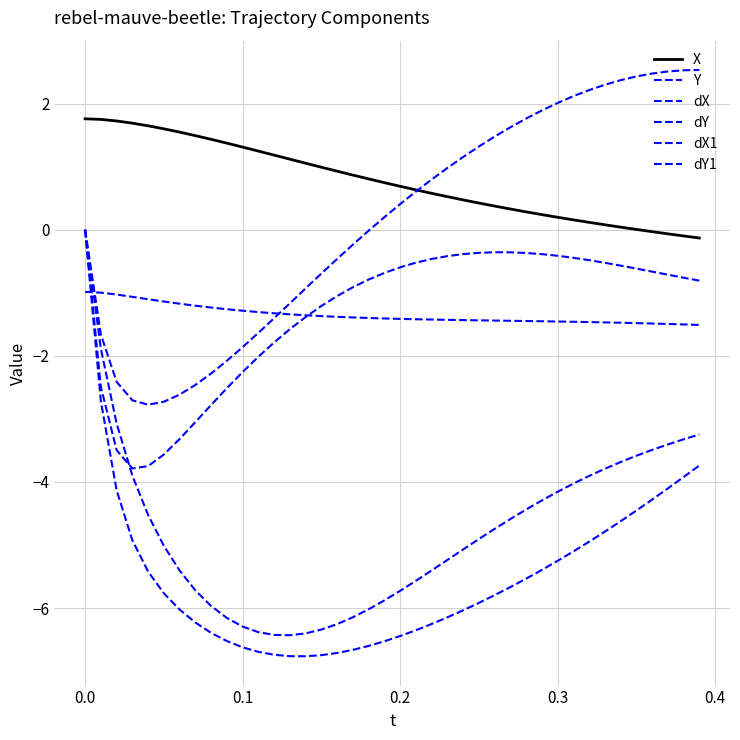

True or false: dX1 and X cross at least once.

False